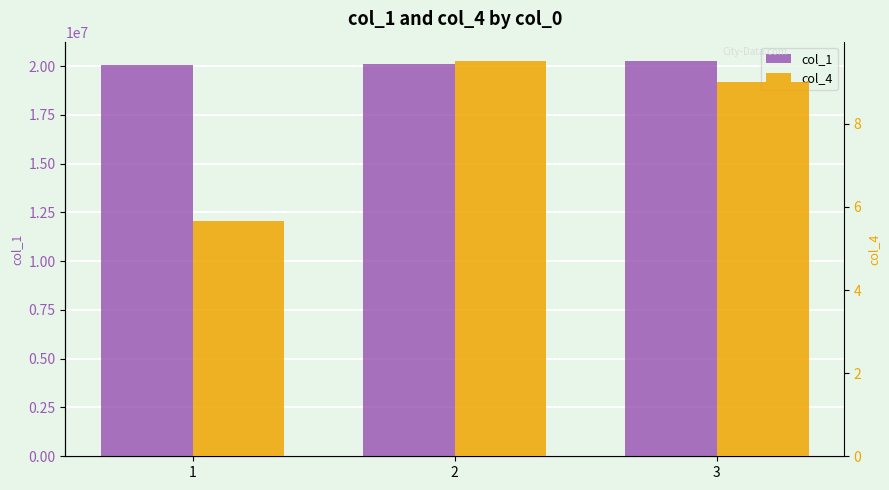

What is the difference between the maximum and minimum values in the col_1 series?

159047.0